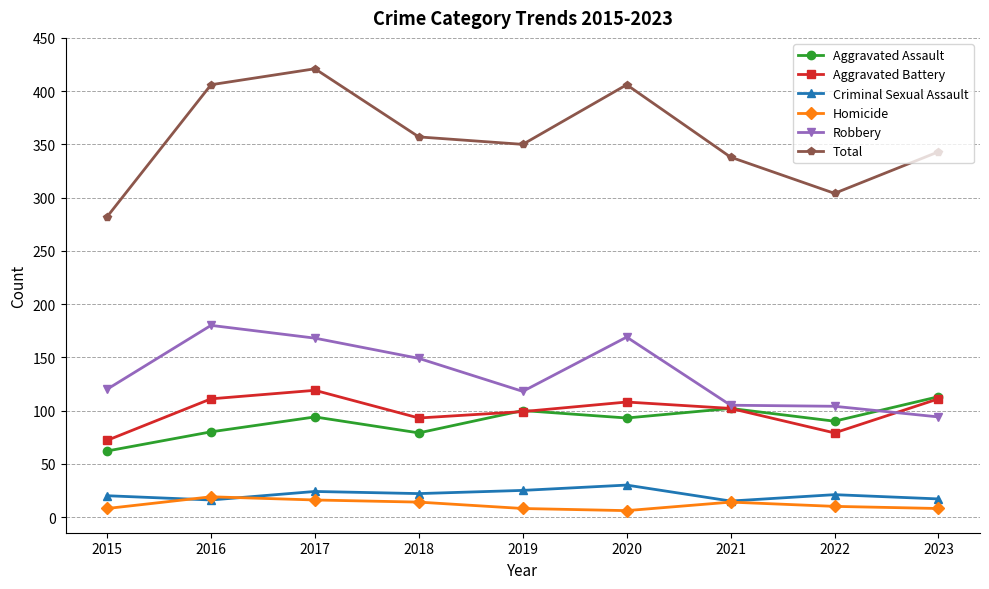

What is the spread (max minus min) of values at 2017?

405